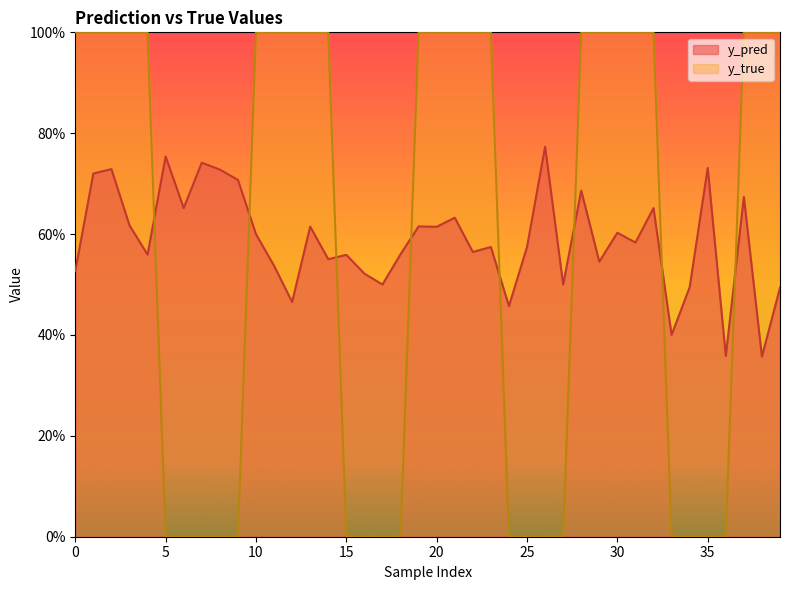

What is the average value of the y_true series?

0.6